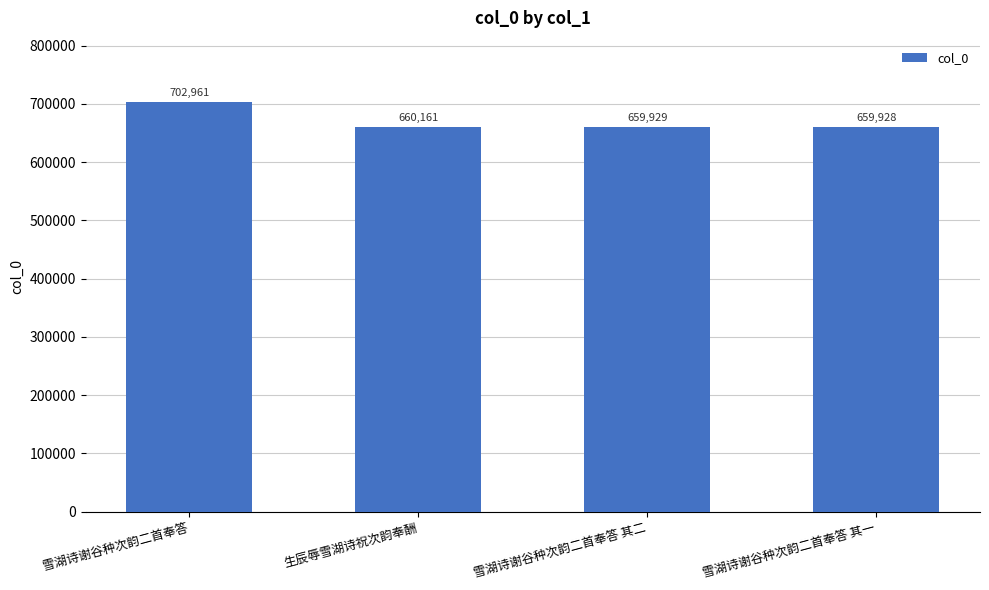

What is the sum of all values?

2682979